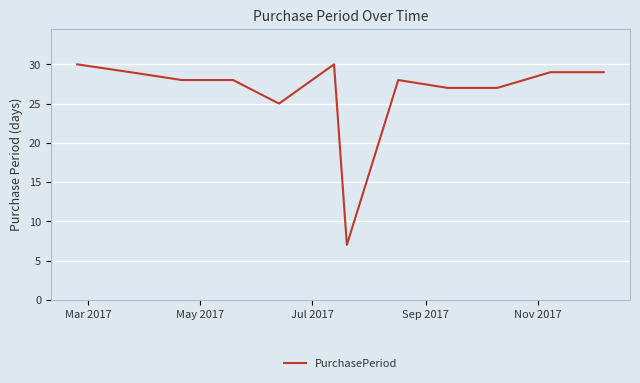

What is the minimum value shown in the chart?

7